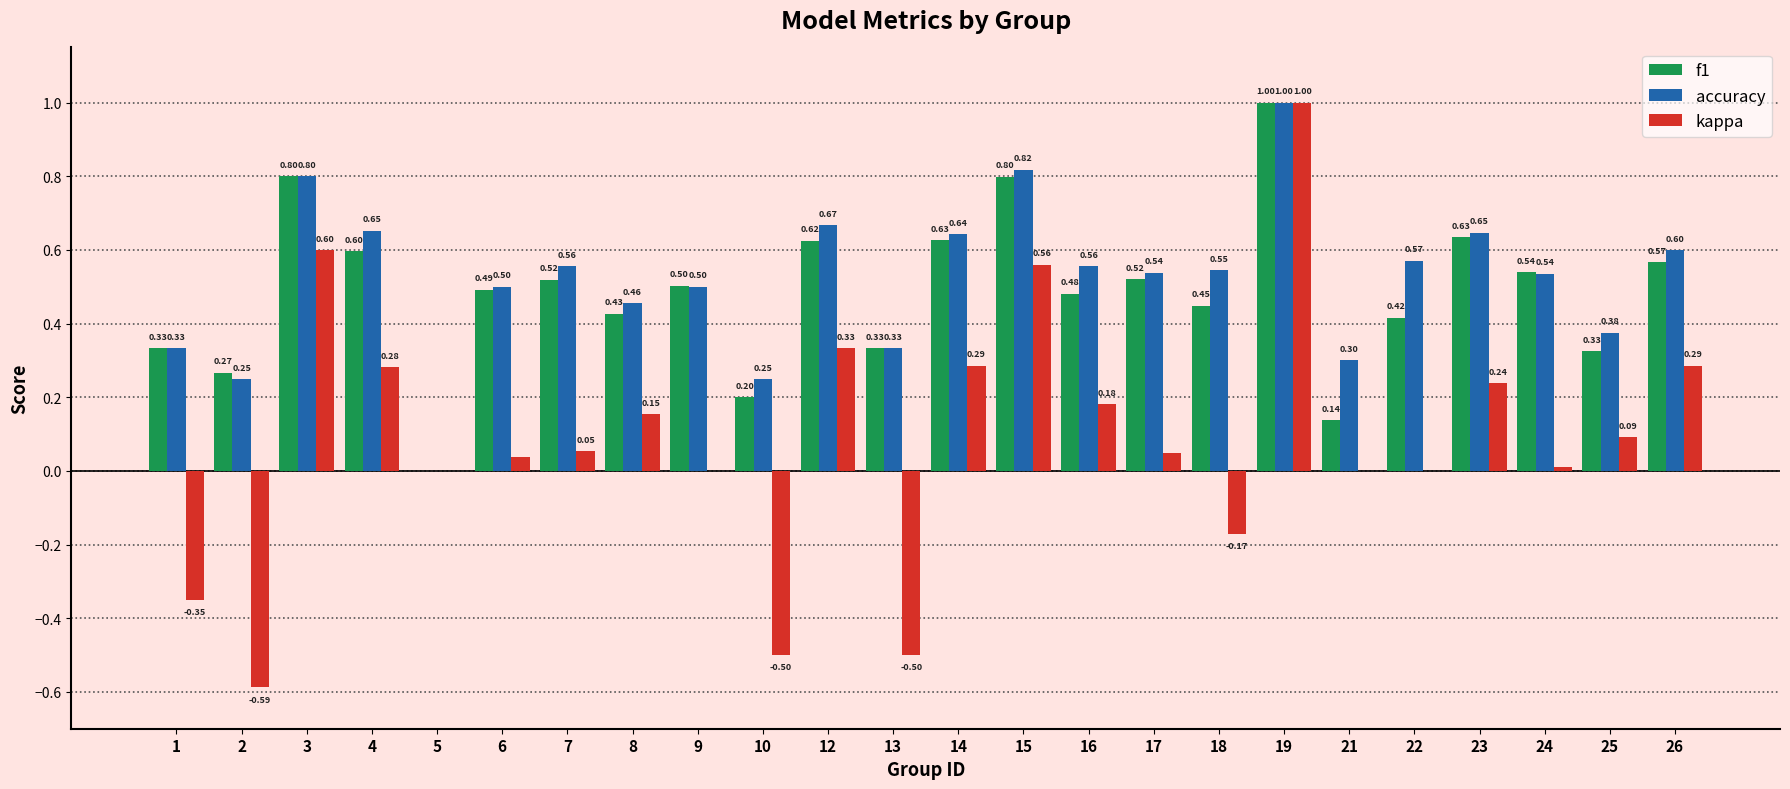

What is the total value across all series at 23?

1.5